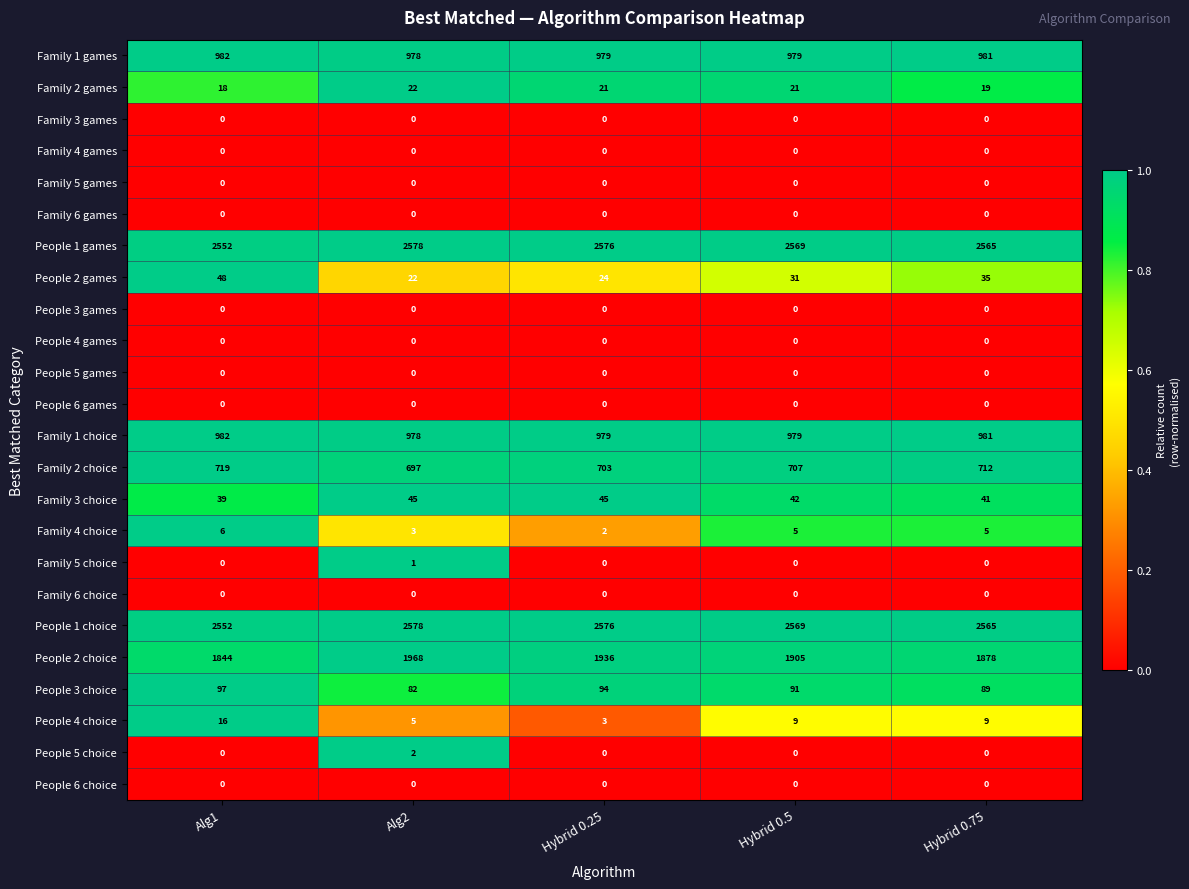

What is the difference between the highest and lowest values at Alg1?

2552